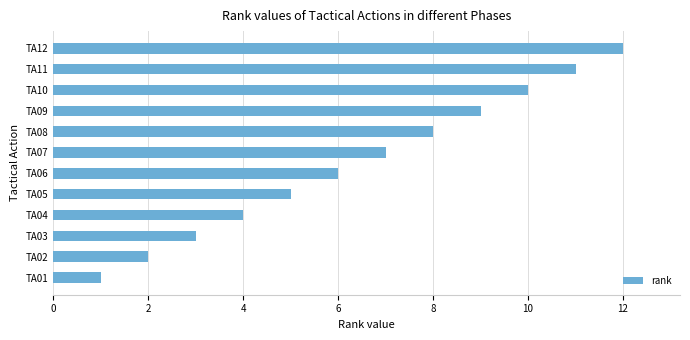

Count the number of categories in the chart.

12